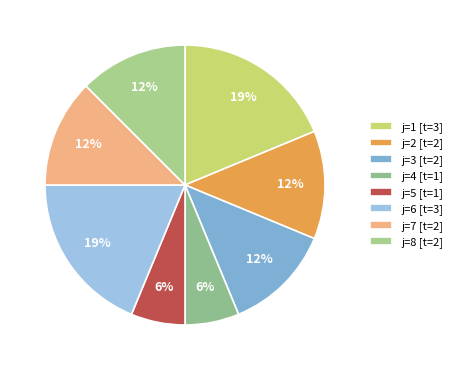

Count the number of slices in the pie.

8